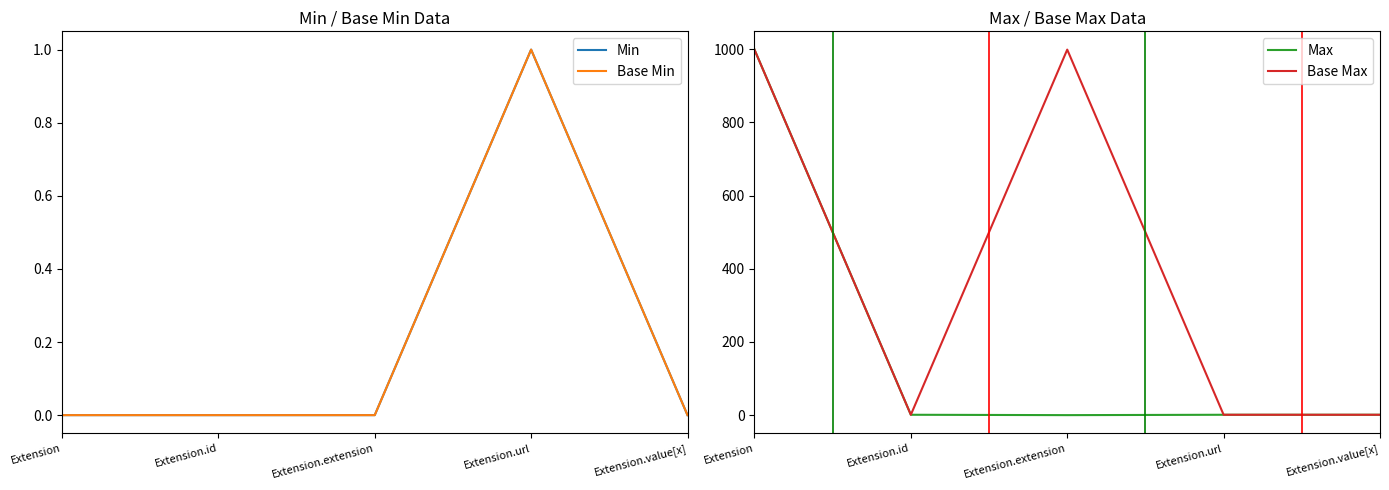

How many interior local valleys does the Max series have?

1